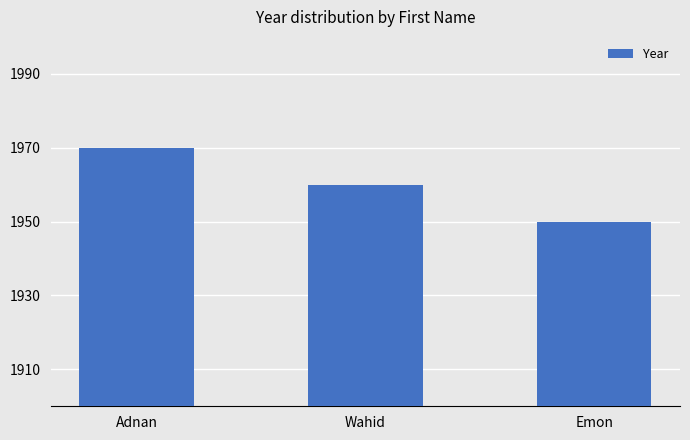

Read the value at Adnan, to the nearest 10.

1970